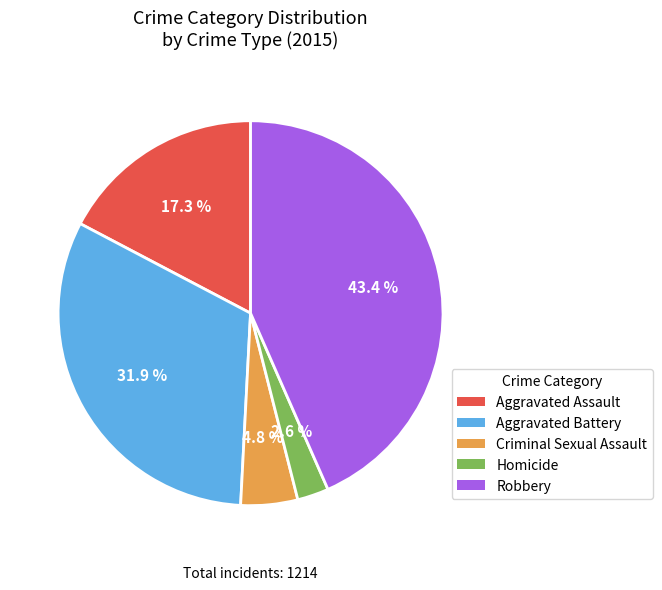

To the nearest percent, what is the difference between the largest and smallest slice percentages?

41%